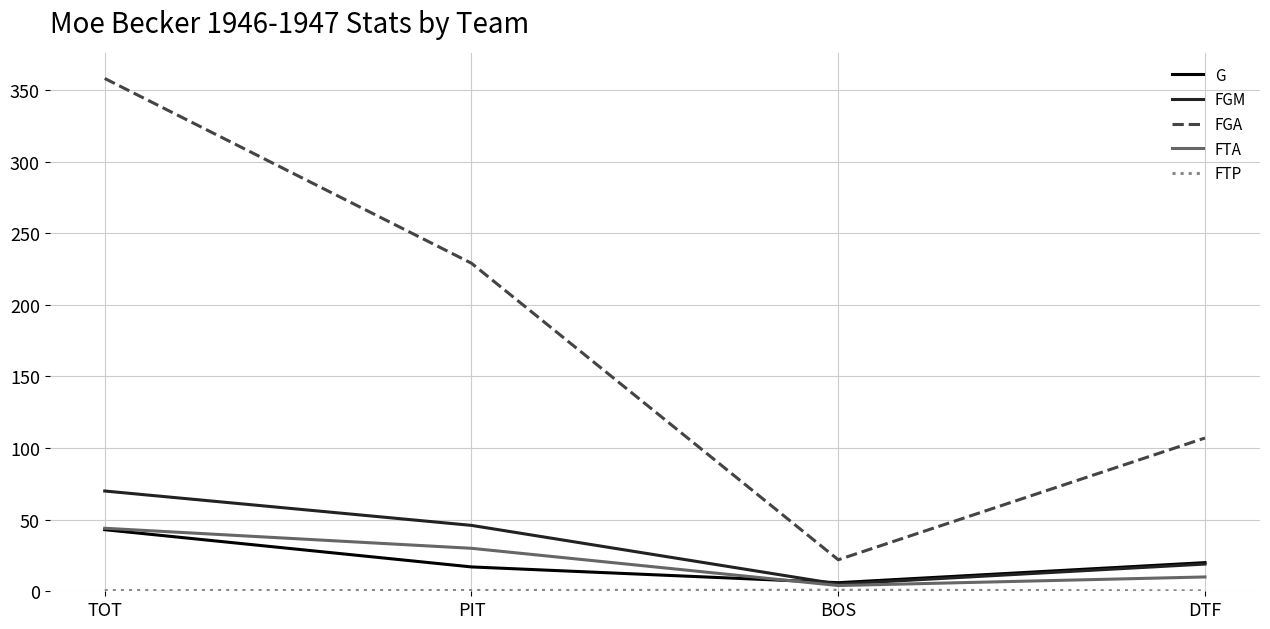

What is the greatest value displayed?

358.0